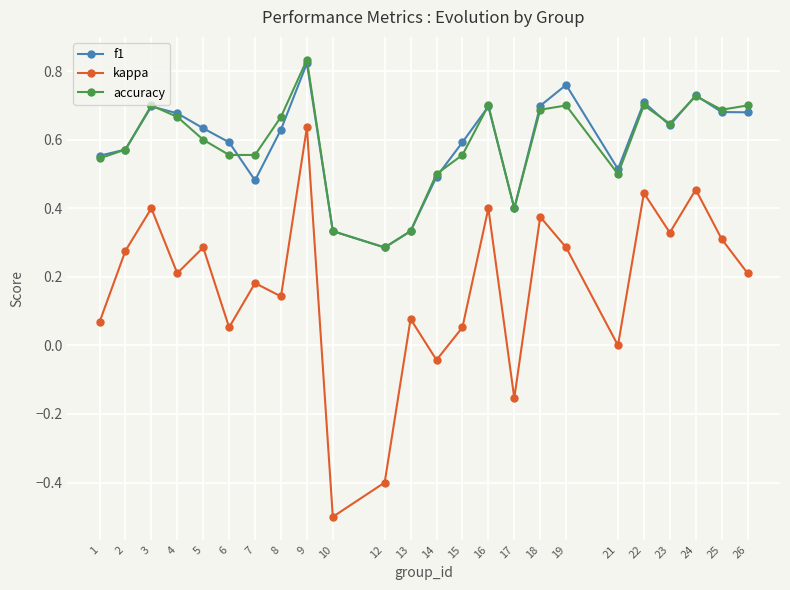

True or false: kappa and accuracy intersect in this chart.

False